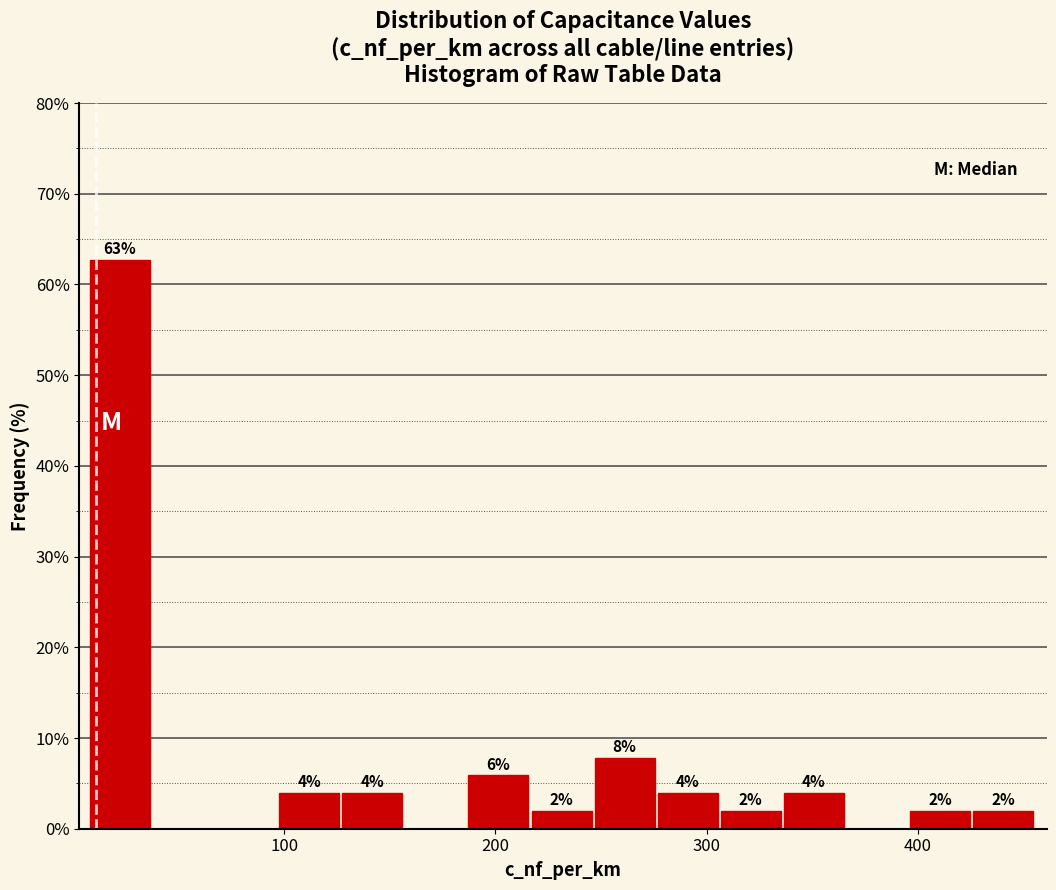

Around what value on the x-axis is the tallest bar? Give the approximate position of its centre, as read against the axis.

20